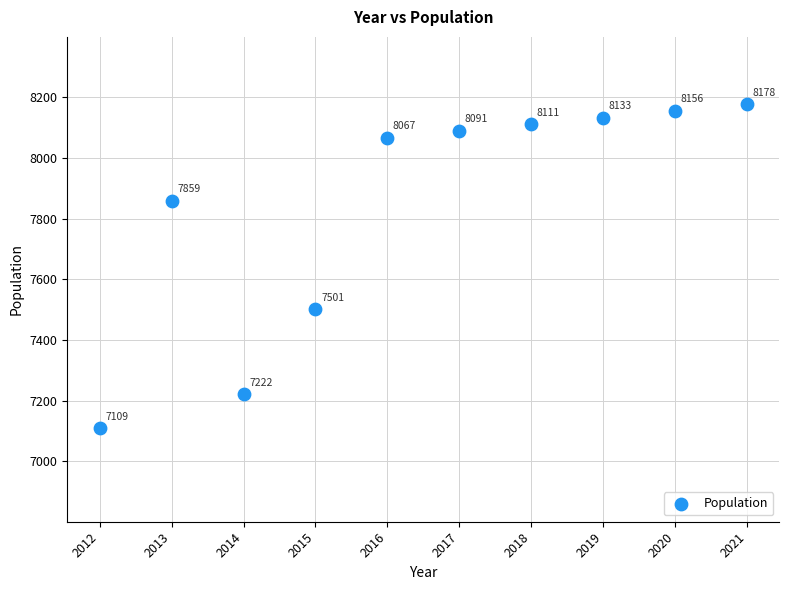

What Y value in the scatter plot is closest to 7643?

7501